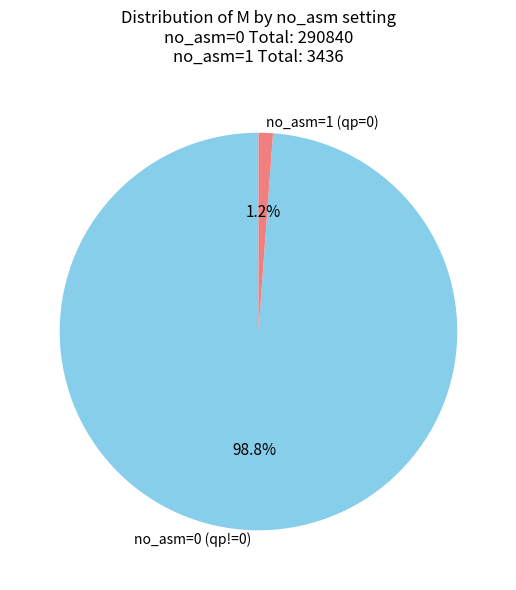

Which slice is the largest?

no_asm=0 (qp!=0)